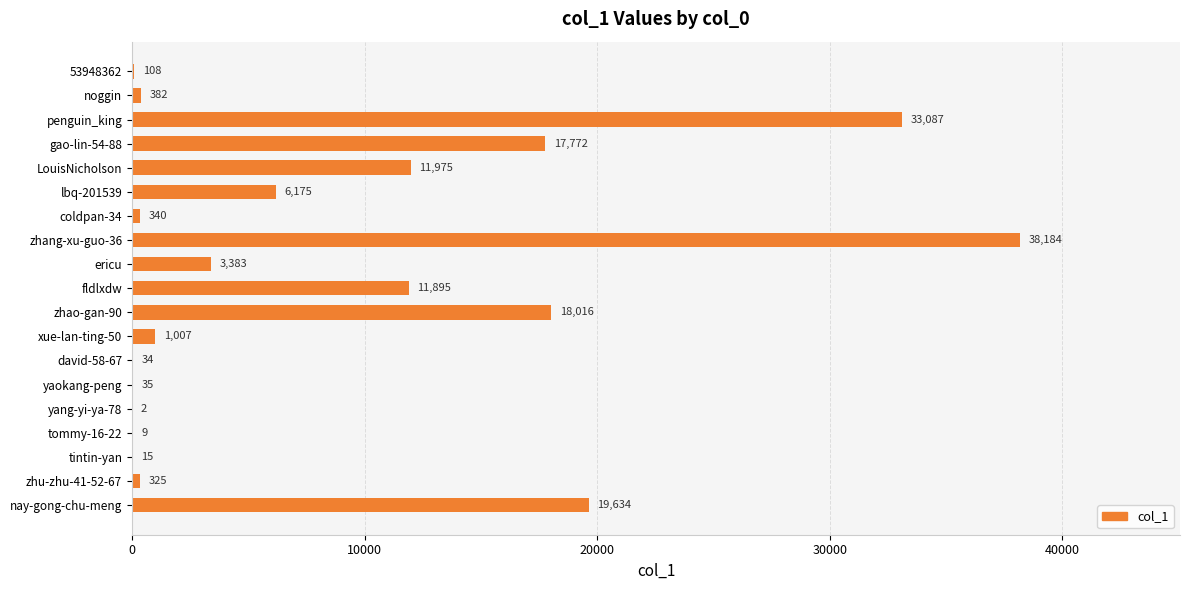

Where is the data nearest to the value 19093?

nay-gong-chu-meng